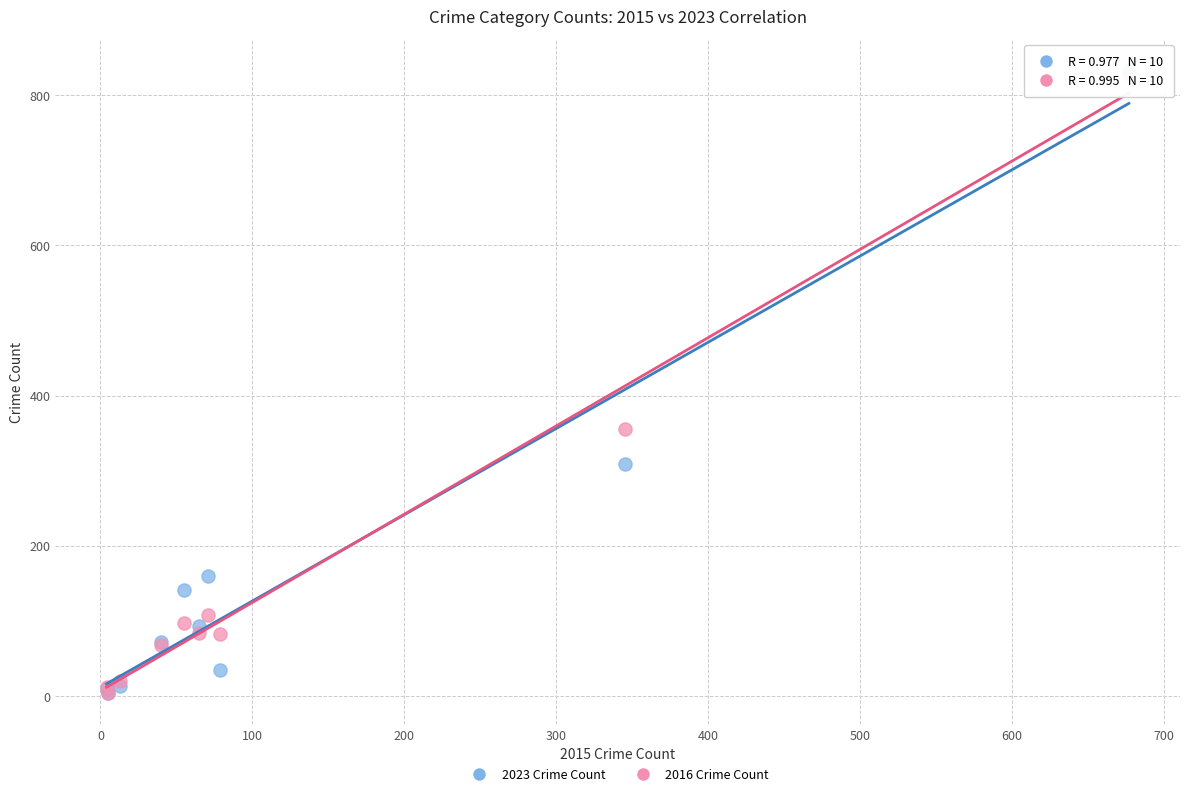

Which series has the largest Y range (max minus min)?

2023 Crime Count